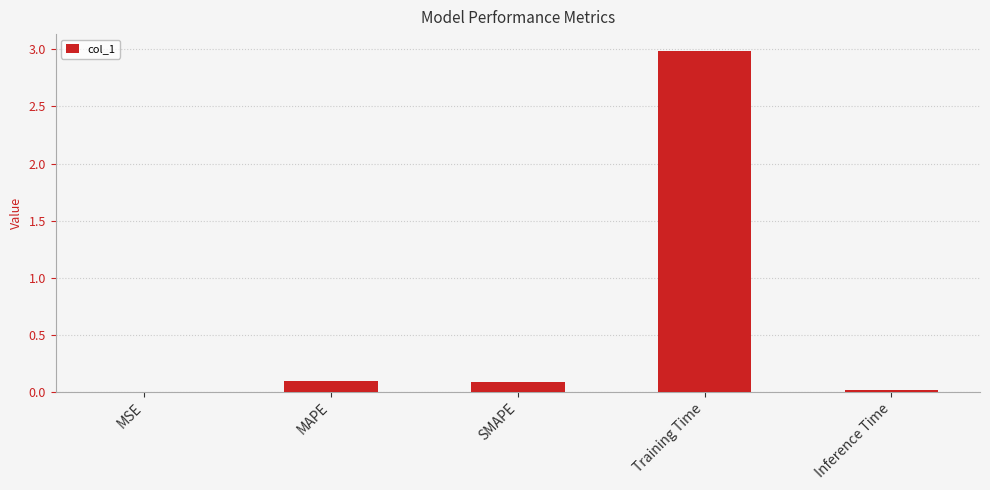

Is it true that the value at Training Time is 3.0?

True